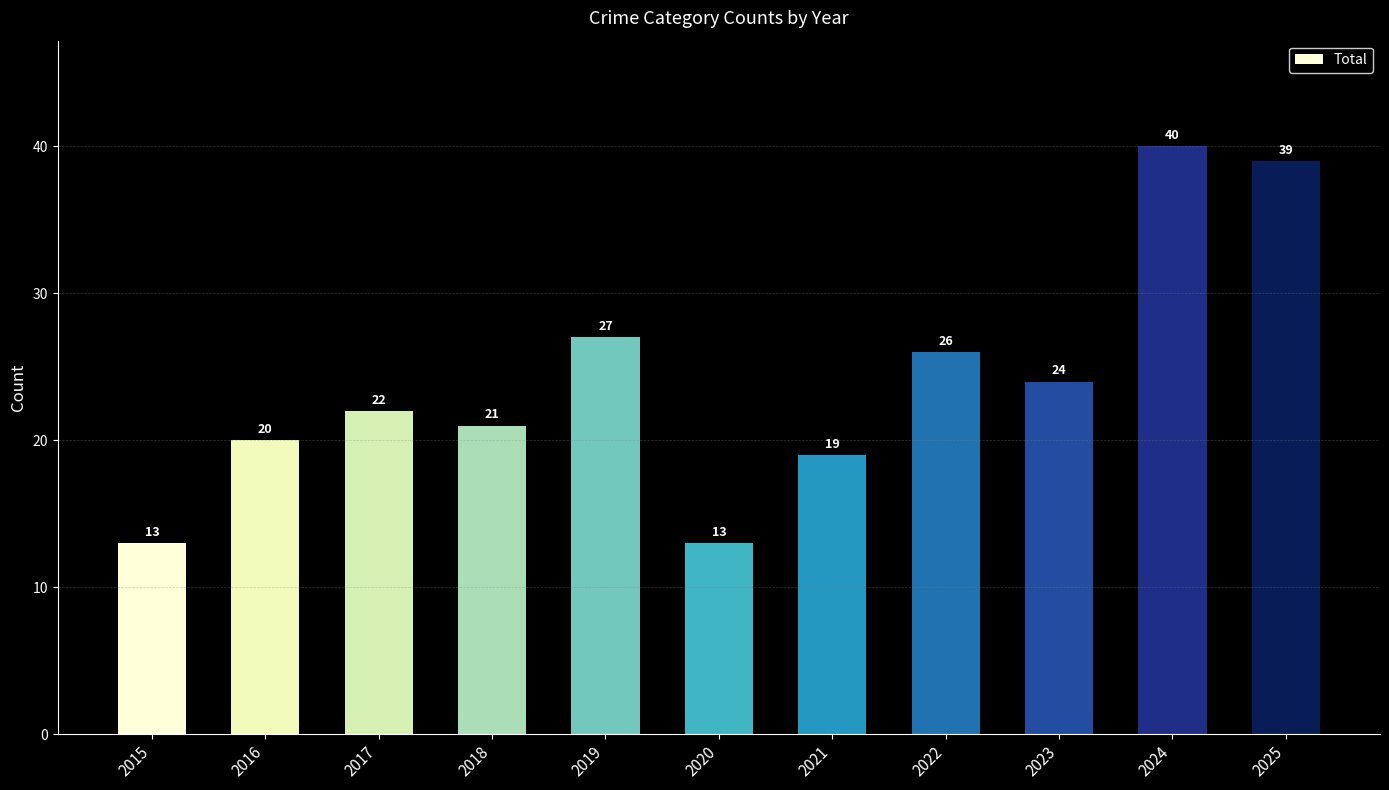

What is the minimum value shown in the chart?

13